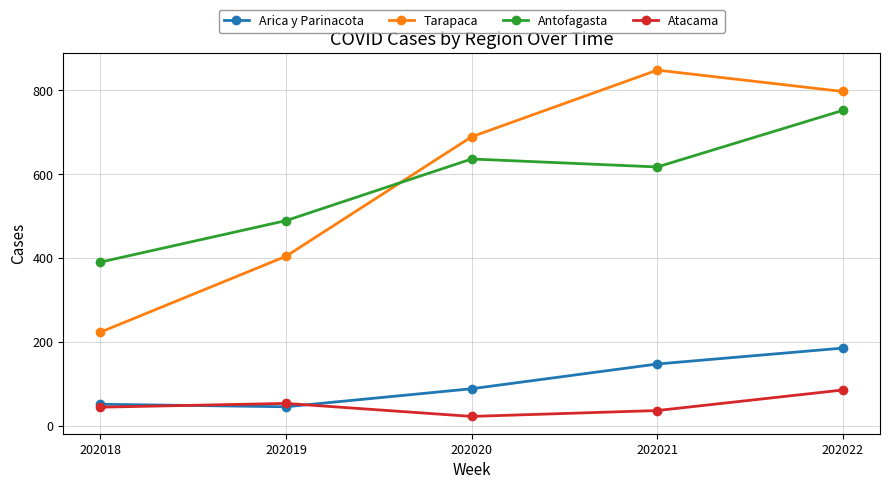

What is the lowest value of the Tarapaca series?

223